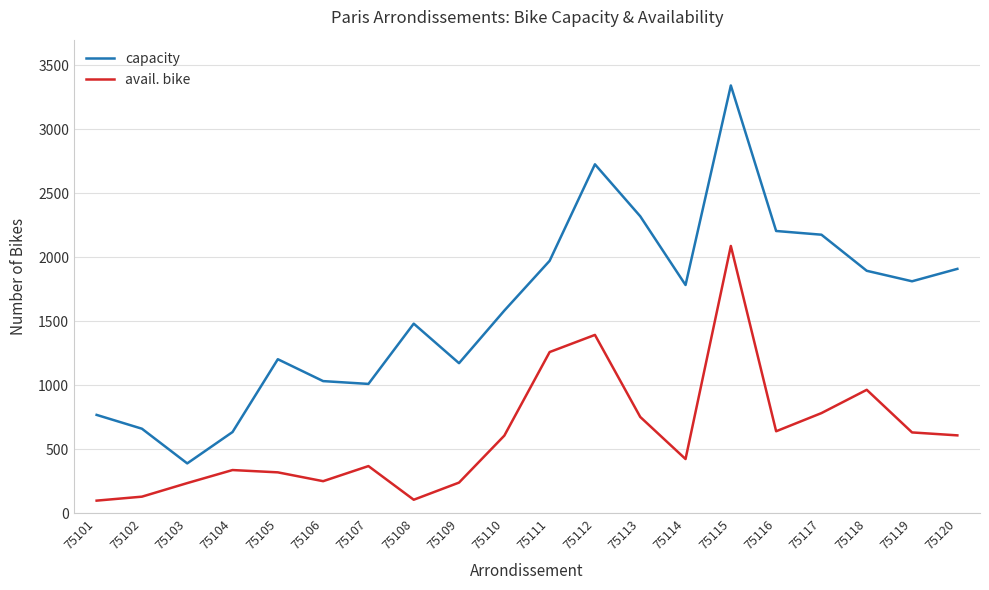

What is the difference between the maximum and minimum values in the capacity series?

2953